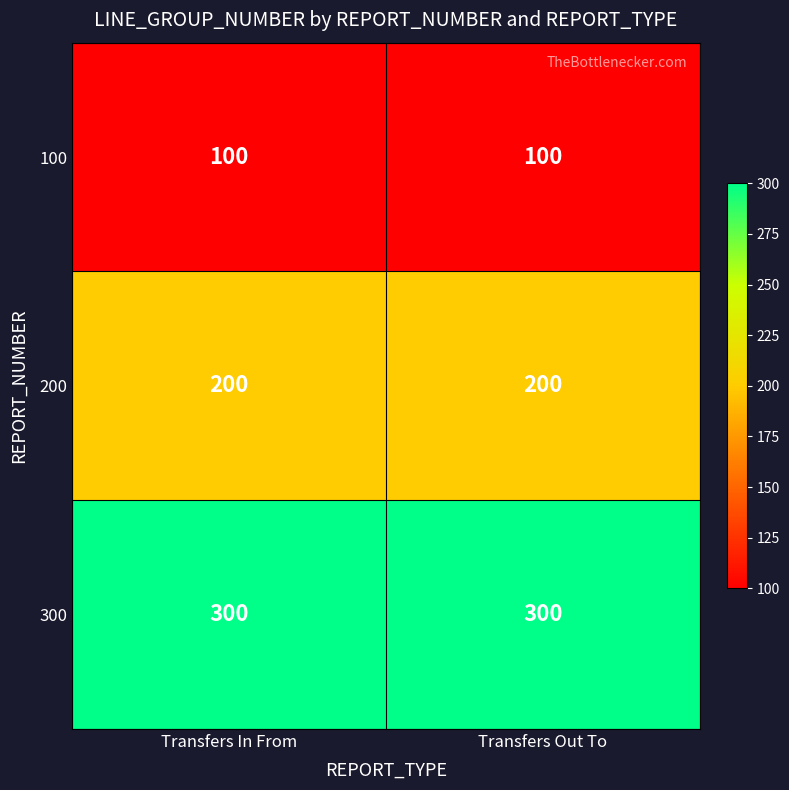

At Transfers In From, list the series in order from smallest to largest.

100, 200, 300